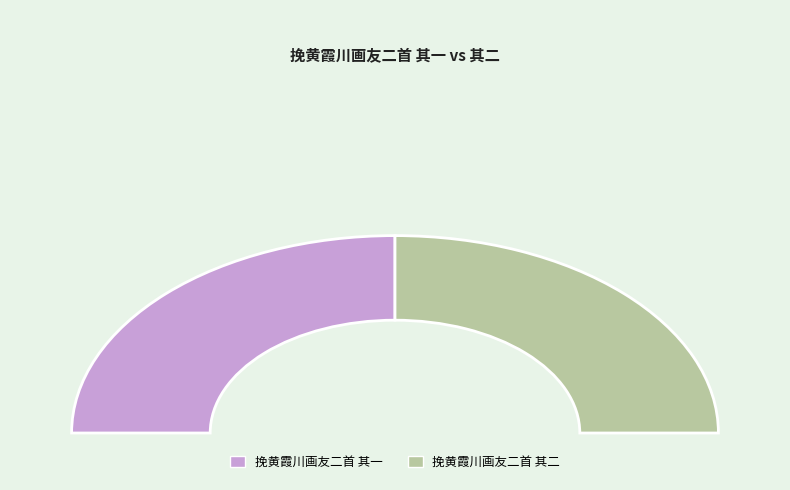

Combined, do 挽黄霞川画友二首 其二 and 挽黄霞川画友二首 其一 account for over 50%?

Yes